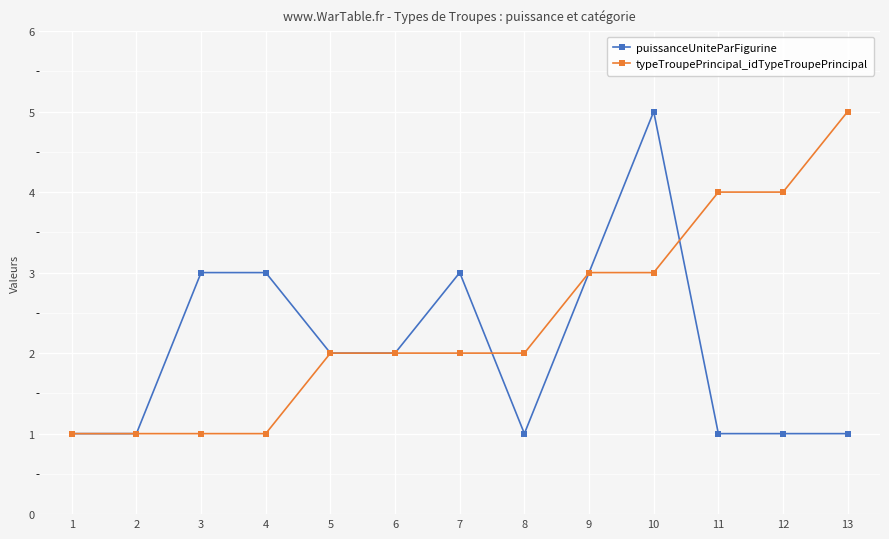

Read the puissanceUniteParFigurine value at 11.

1